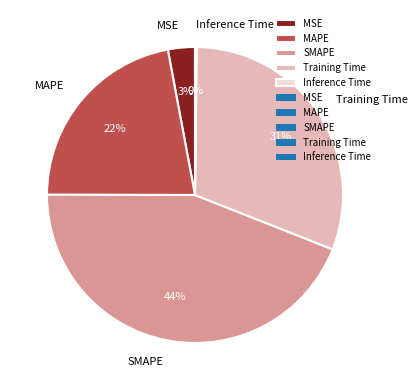

Between SMAPE and Training Time, which is larger?

SMAPE